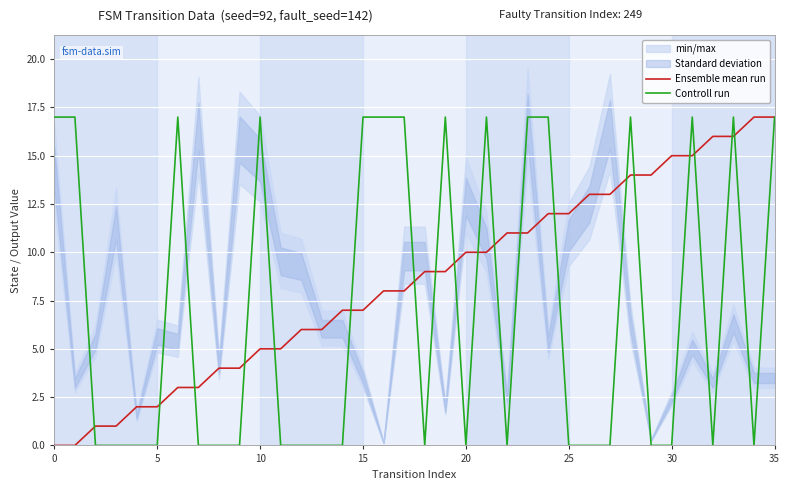

The Controll run series shows -9 at 25. True or false?

False